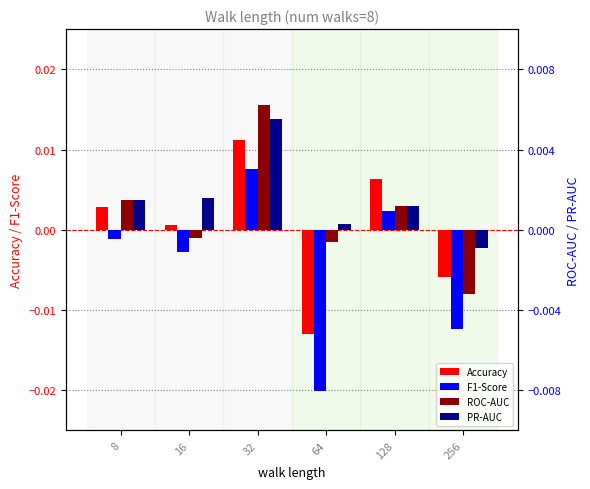

Which series has the largest total across all categories?

PR-AUC